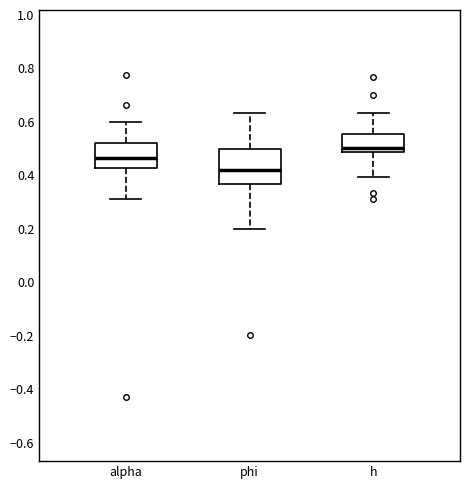

Where is the lower edge of the box for alpha on the y-axis? The values are not printed on the chart, so give them approximately, as read against the axis.

0.42